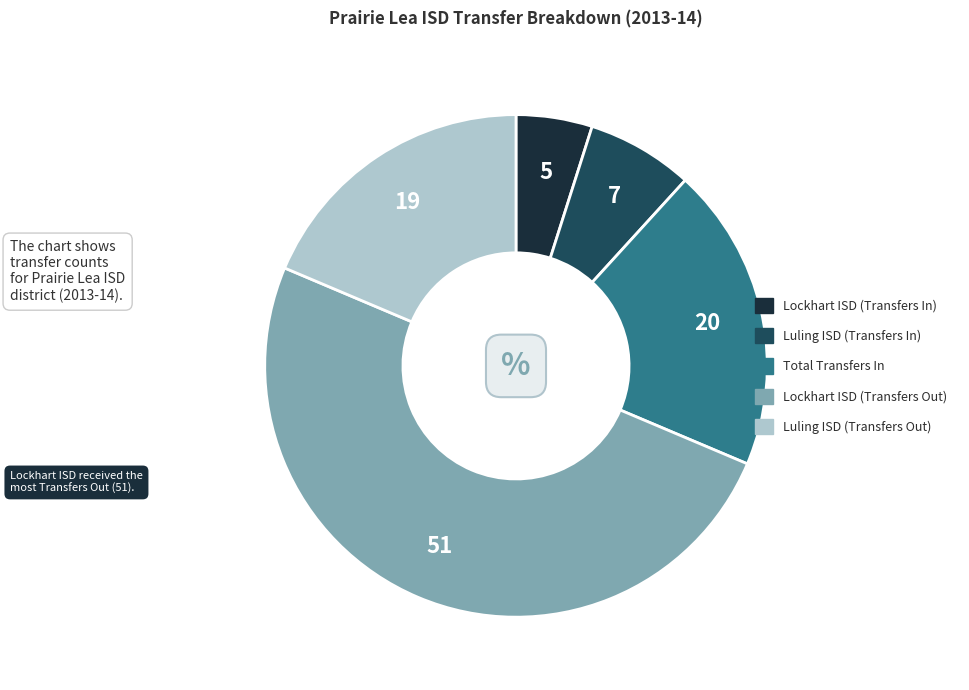

How many segments does this pie chart have?

5